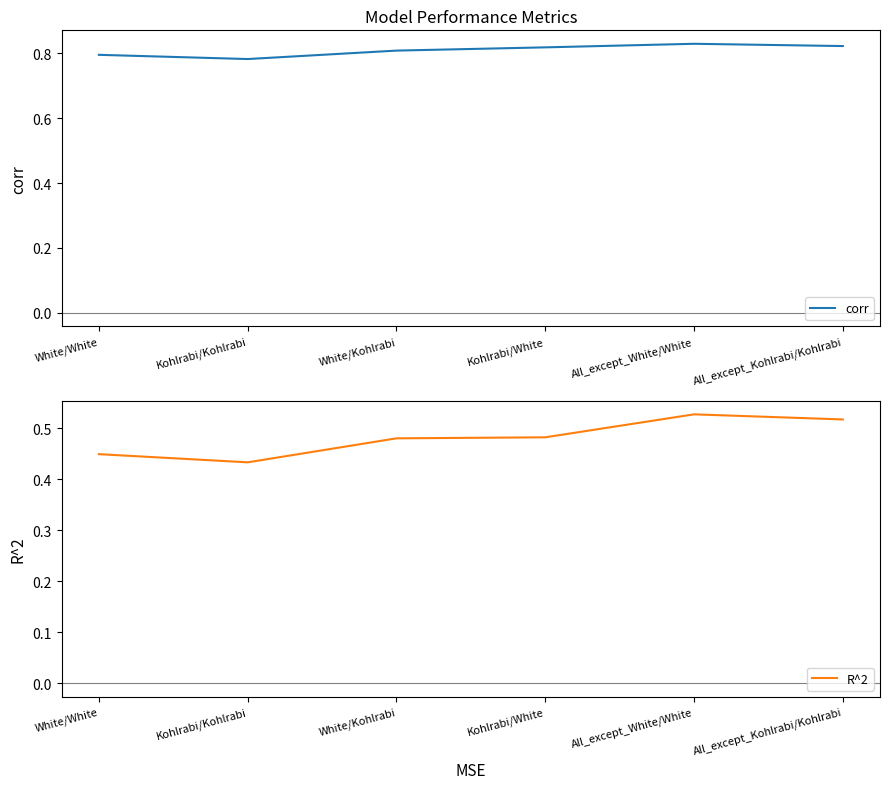

Which has a higher value, All_except_White/White or Kohlrabi/Kohlrabi?

All_except_White/White